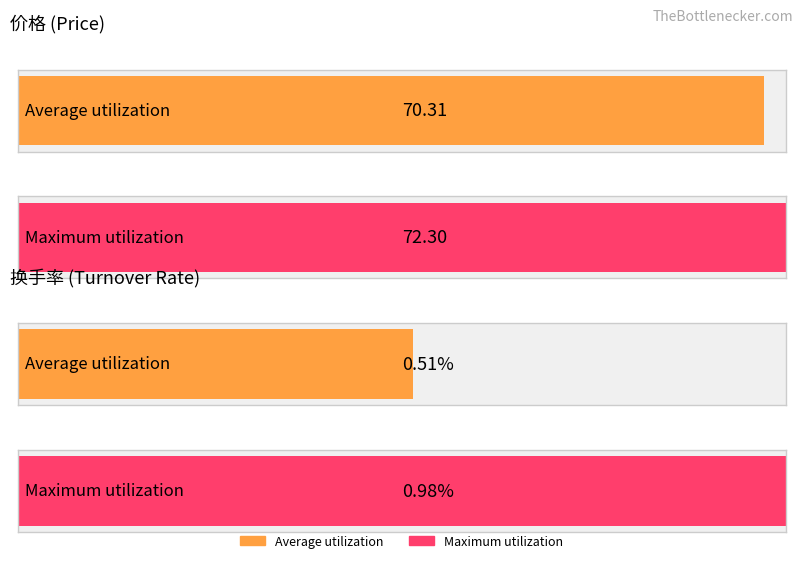

At 2022-12-05, list the series in order from smallest to largest.

换手率, 价格